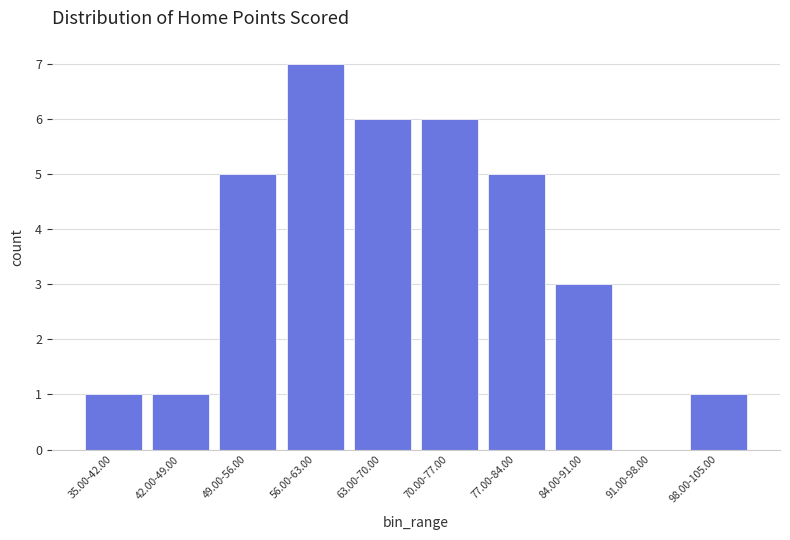

Reading left to right, extract all data points from this chart.

35.00-42.00=1	42.00-49.00=1	49.00-56.00=5	56.00-63.00=7	63.00-70.00=6	70.00-77.00=6	77.00-84.00=5	84.00-91.00=3	91.00-98.00=0	98.00-105.00=1